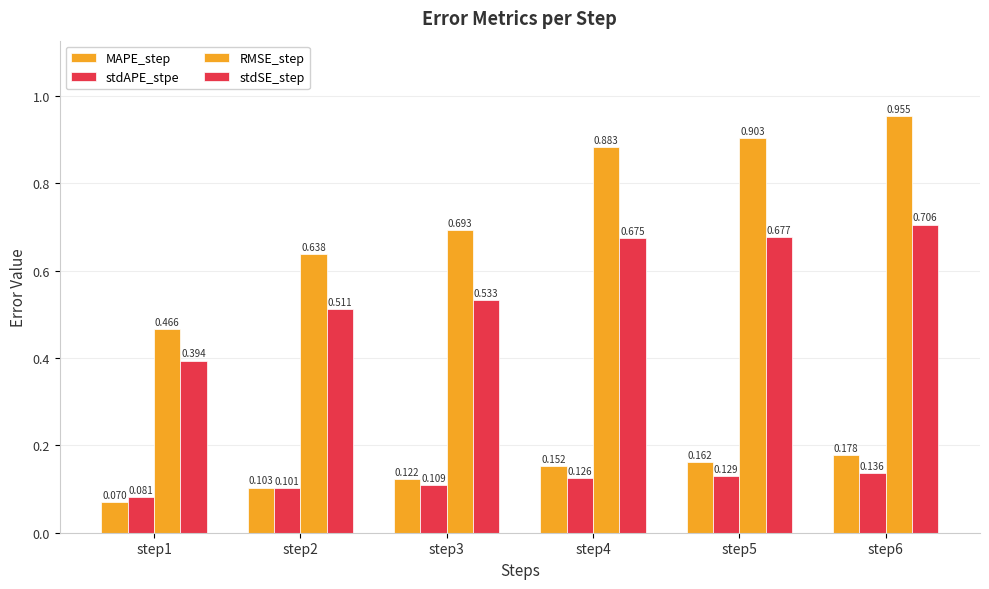

Does the chart contain stacked bars?

No